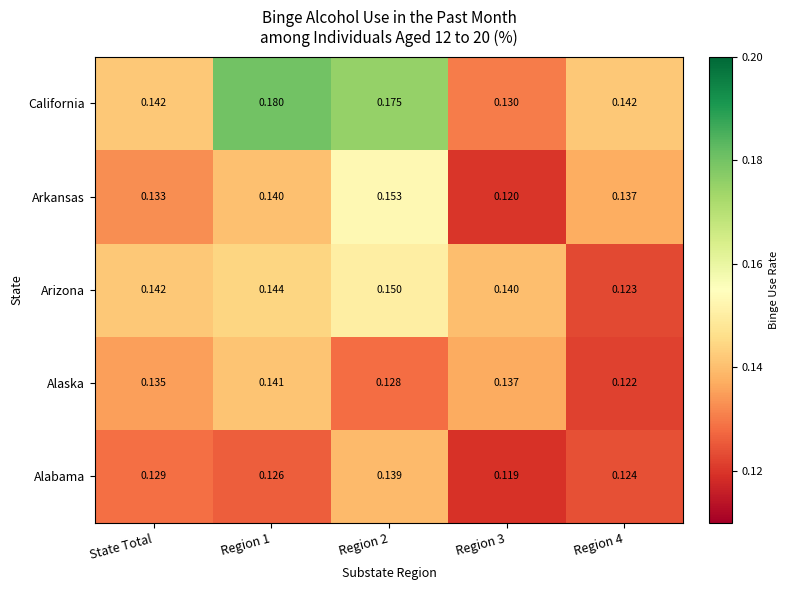

Is the value of Alabama at State Total greater than the value of Arkansas at Region 2?

No